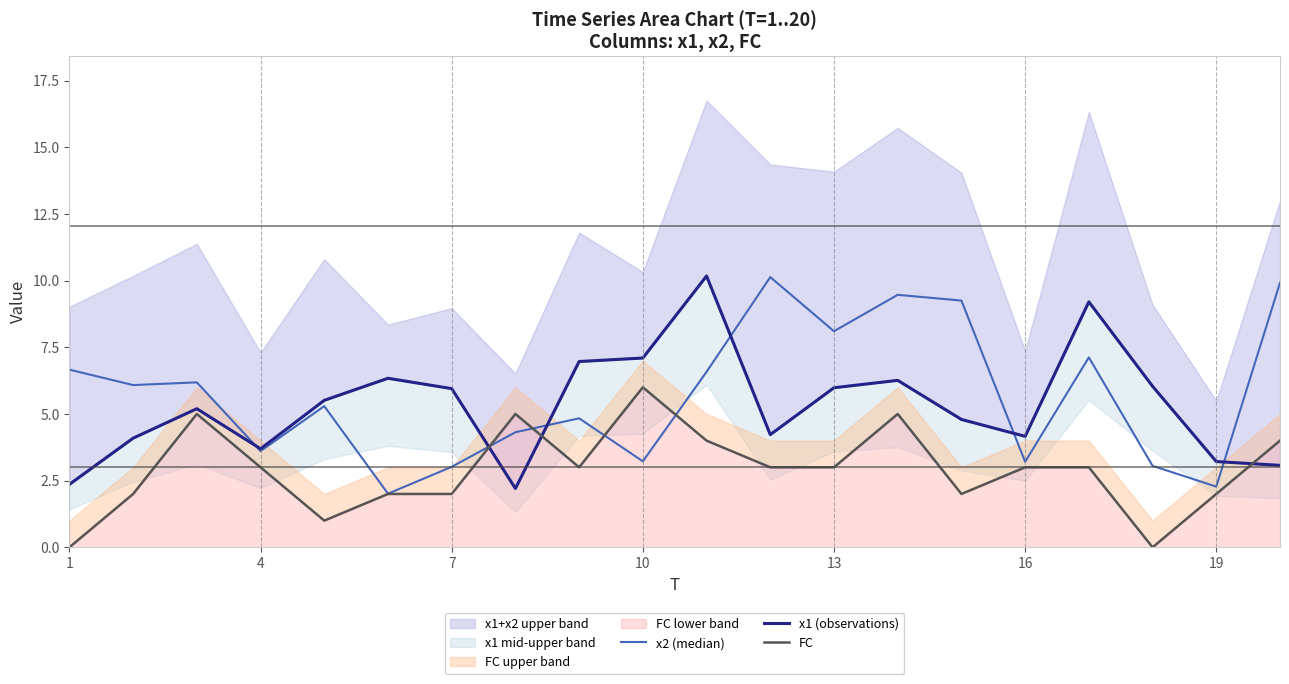

What is the difference between the second highest and second lowest values in the FC series?

5.0